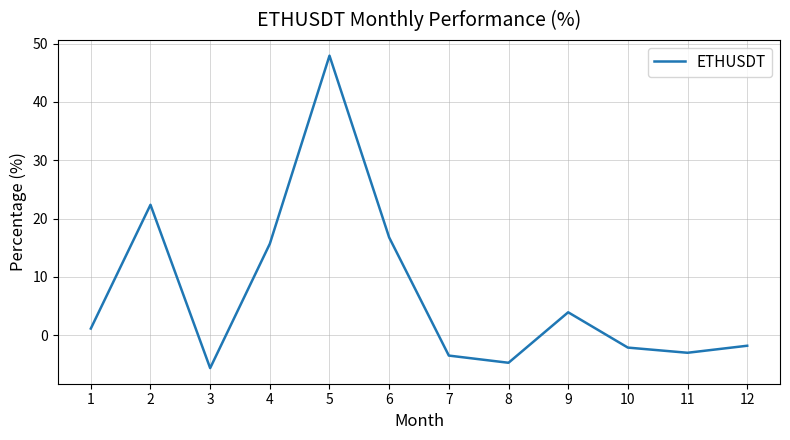

Reading right to left, transcribe all the data shown in this chart.

12=-1.8	11=-3.0	10=-2.1	9=3.9	8=-4.7	7=-3.5	6=16.8	5=47.9	4=15.7	3=-5.6	2=22.4	1=1.2